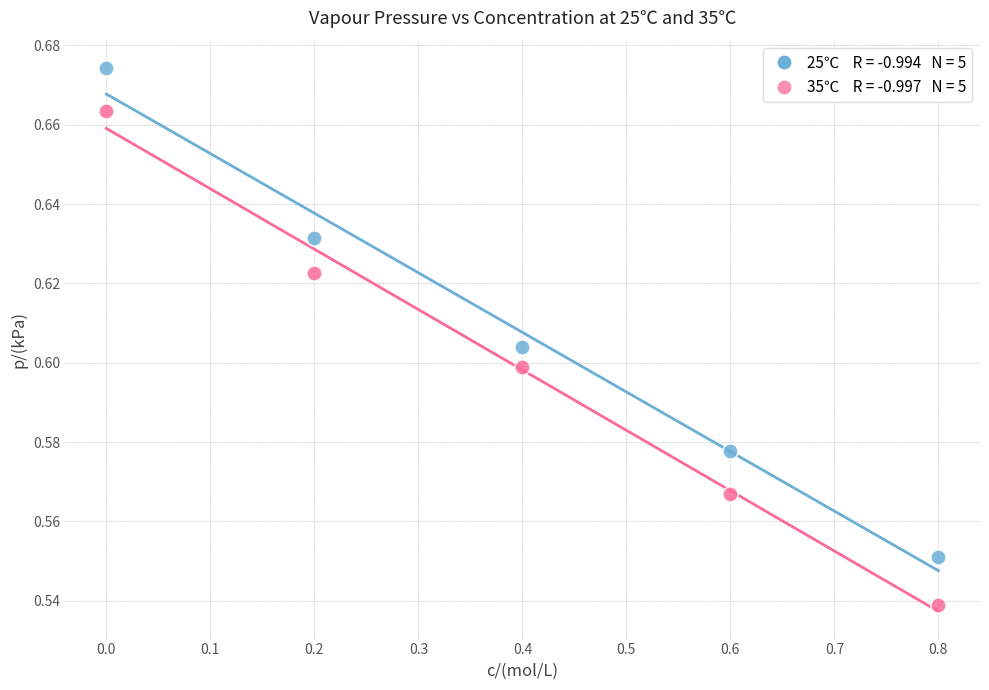

Across all data points, what is the average X value?

0.4